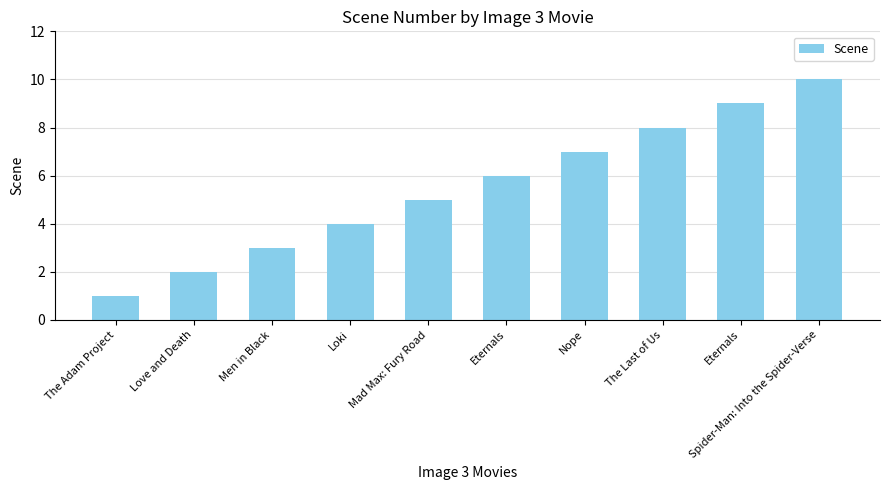

How many bars are there in total?

10